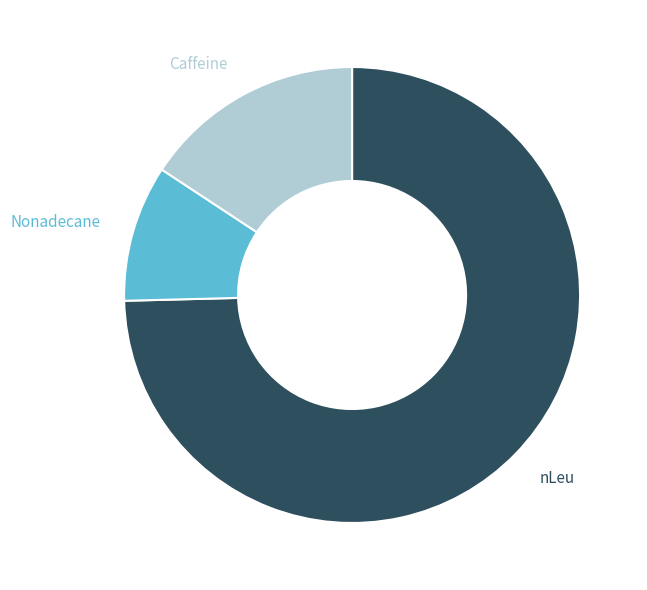

Is there any slice that represents more than half of the pie?

Yes